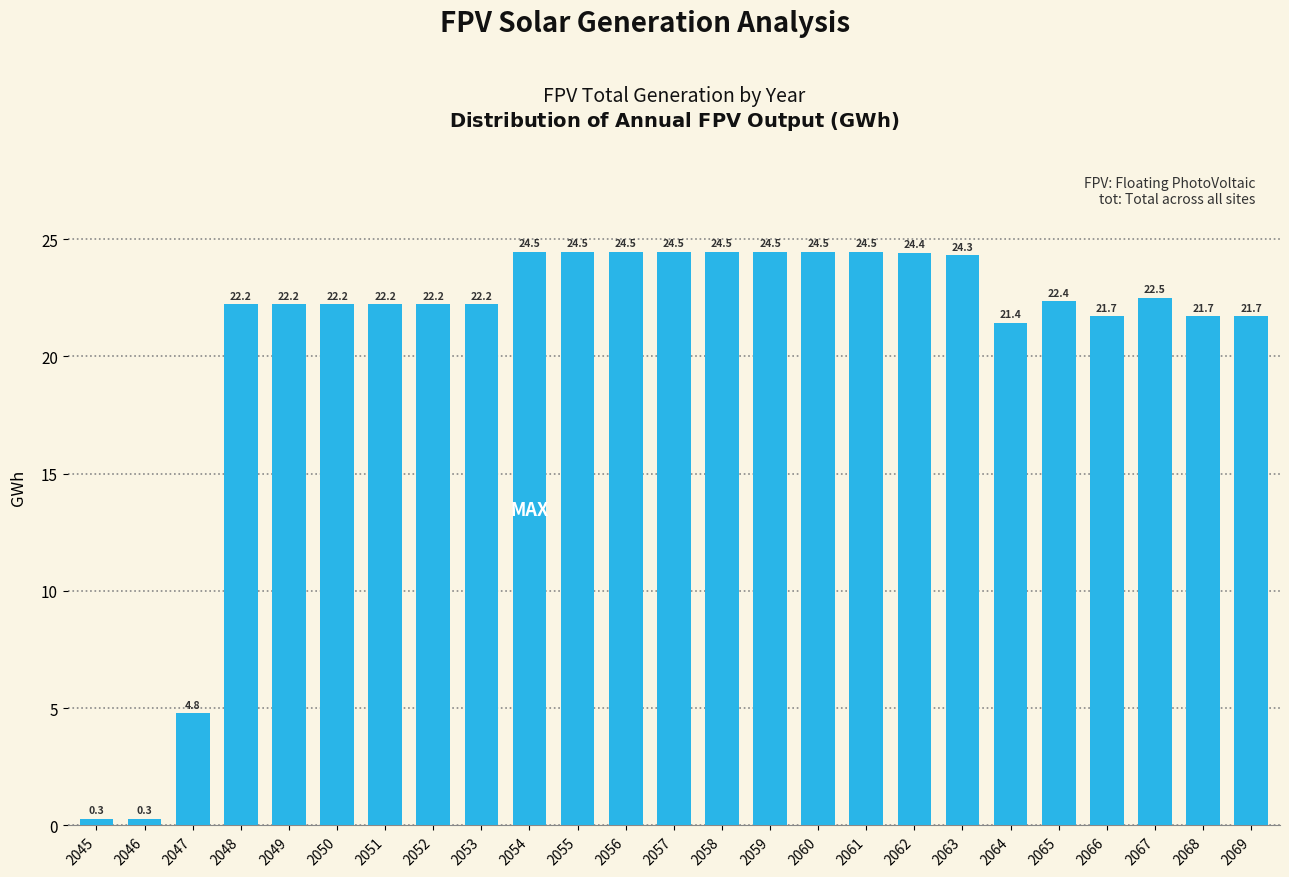

Reading left to right, extract all data points from this chart.

2045=0.3	2046=0.3	2047=4.8	2048=22.2	2049=22.2	2050=22.2	2051=22.2	2052=22.2	2053=22.2	2054=24.5	2055=24.5	2056=24.5	2057=24.5	2058=24.5	2059=24.5	2060=24.5	2061=24.5	2062=24.4	2063=24.3	2064=21.4	2065=22.4	2066=21.7	2067=22.5	2068=21.7	2069=21.7